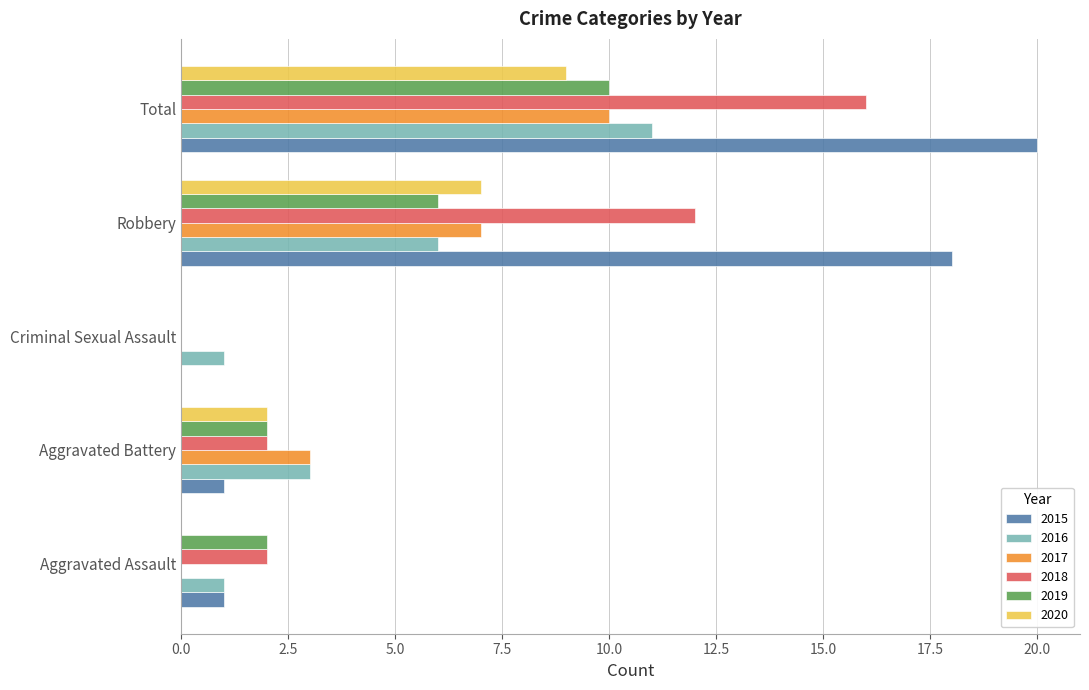

Is it true that 2019 equals 2 at Aggravated Battery?

True